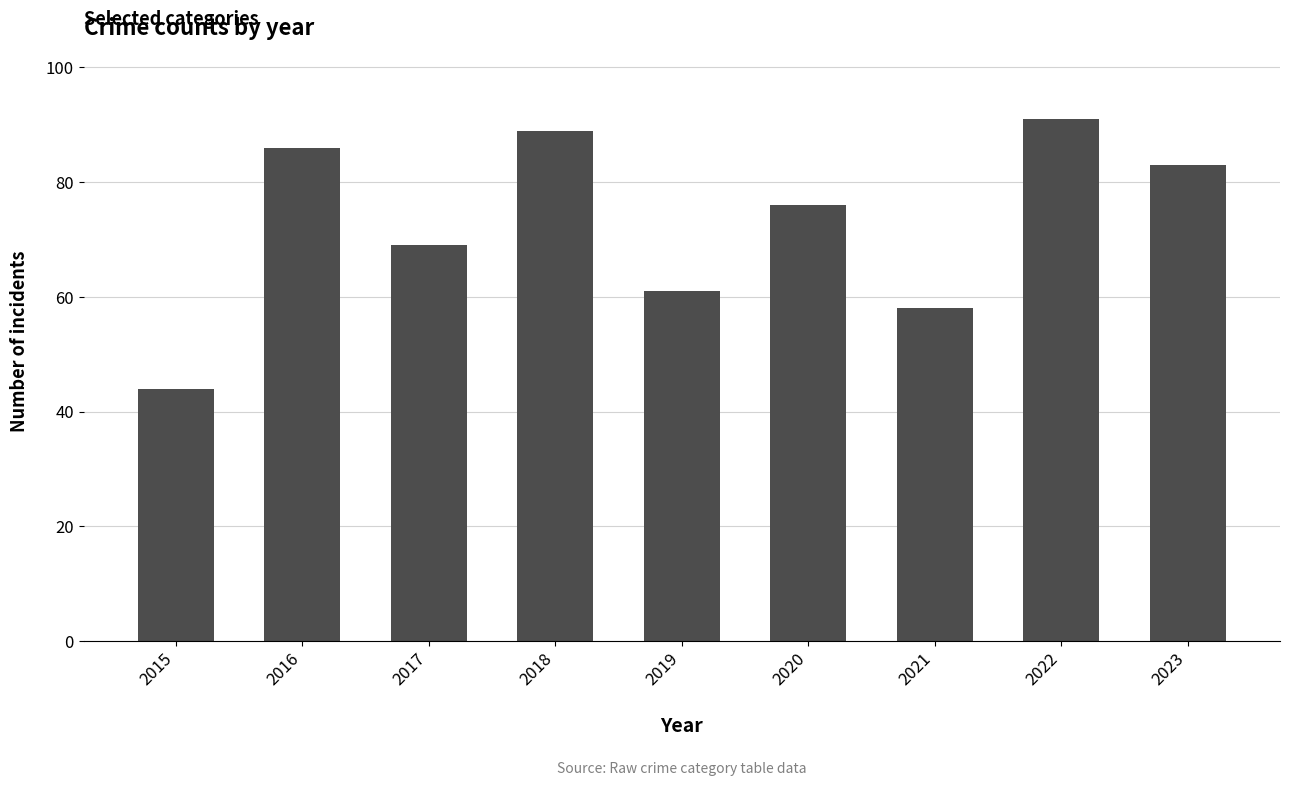

Where does the data first go above 76?

2016